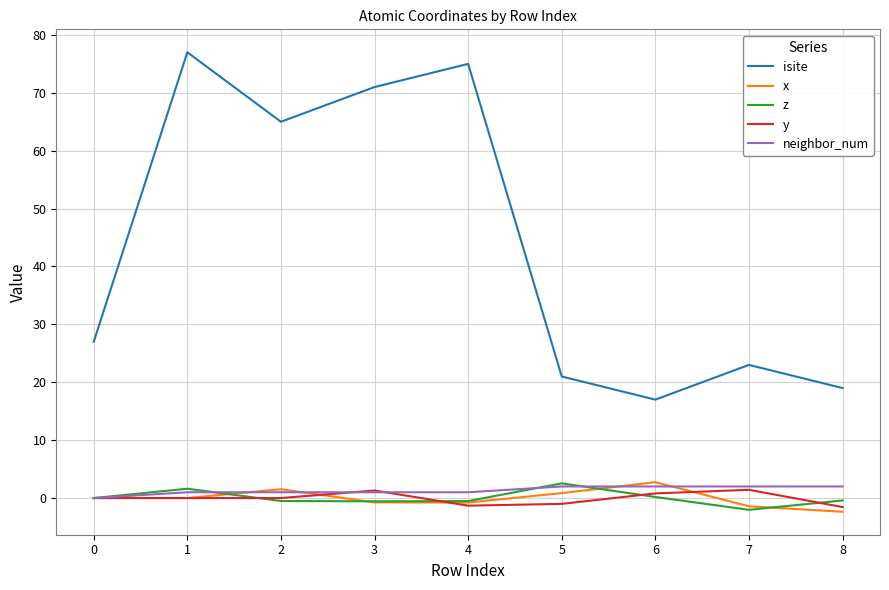

True or false: x has more than 1 points higher than both neighbors.

True